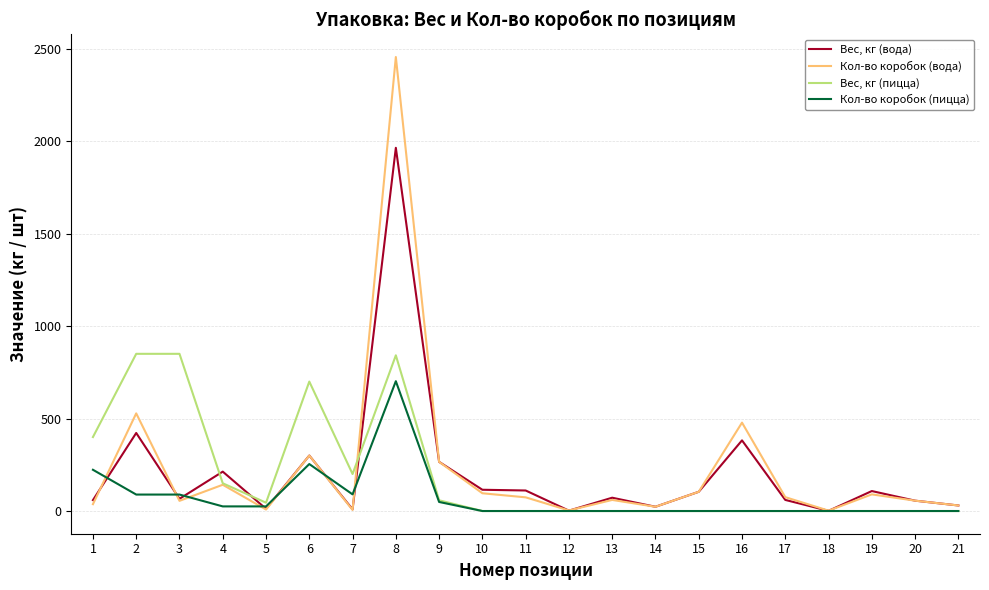

Which series has the widest spread of values?

Кол-во коробок (вода)